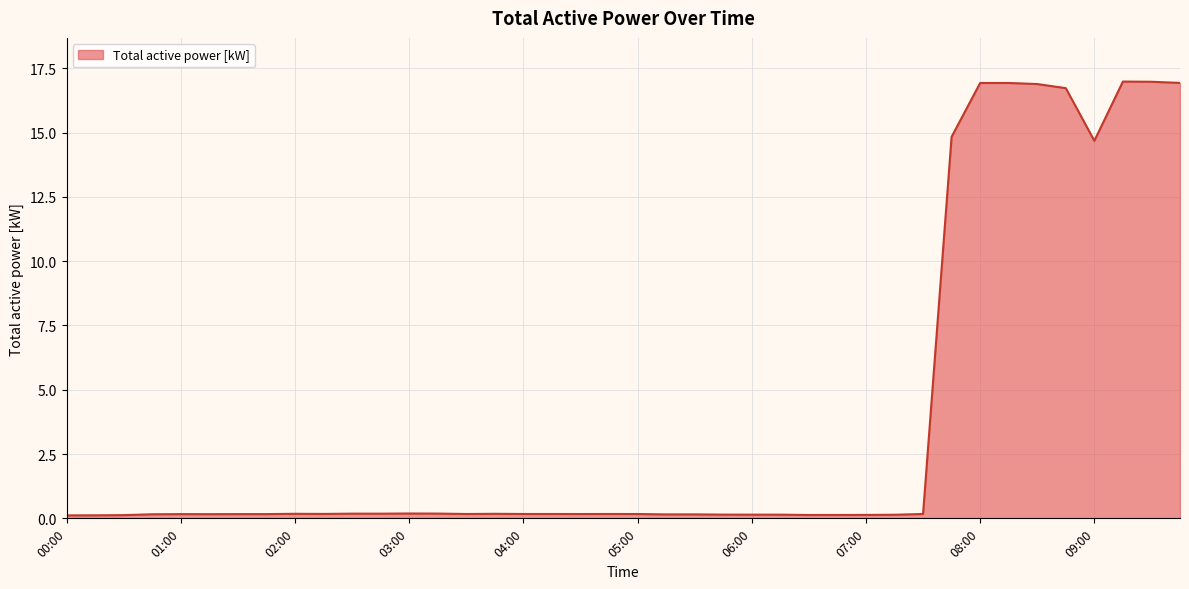

Does the chart have visible grid lines?

Yes